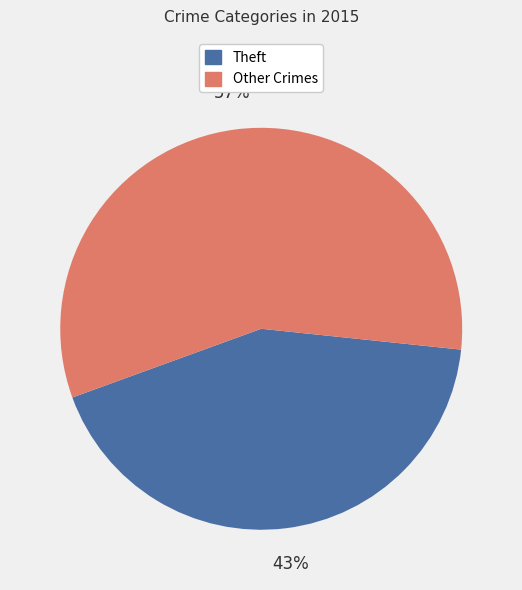

Rank the categories by value from highest to lowest.

Other Crimes, Theft